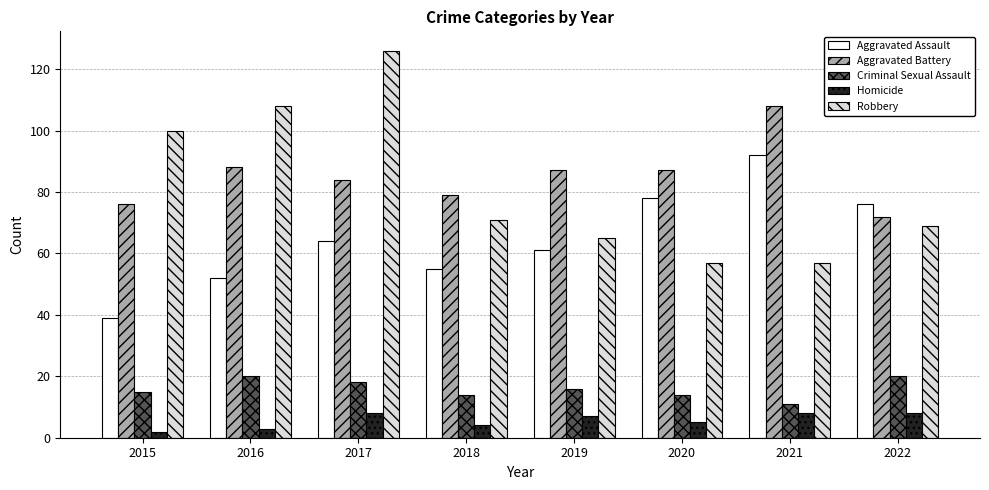

What is the average value of the Aggravated Assault series?

65